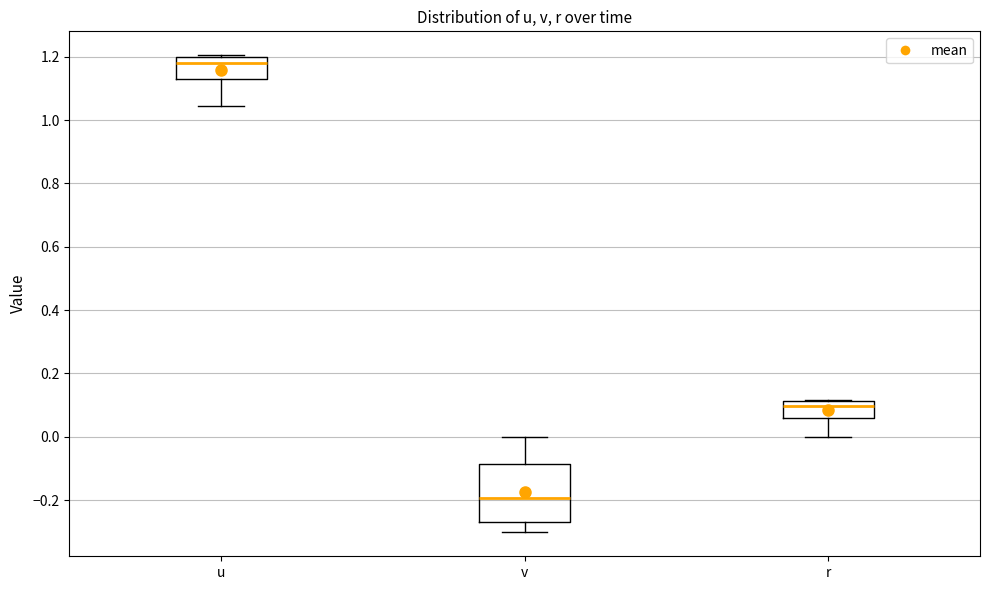

Where is the lower edge of the box for v on the y-axis? The values are not printed on the chart, so give them approximately, as read against the axis.

-0.26